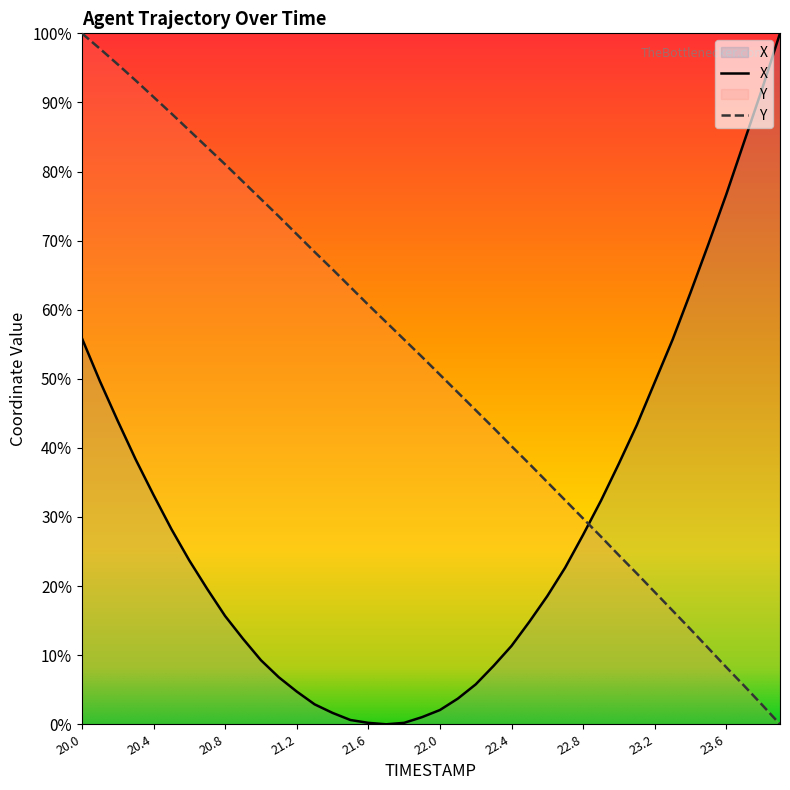

Which series has the largest range (max minus min)?

X